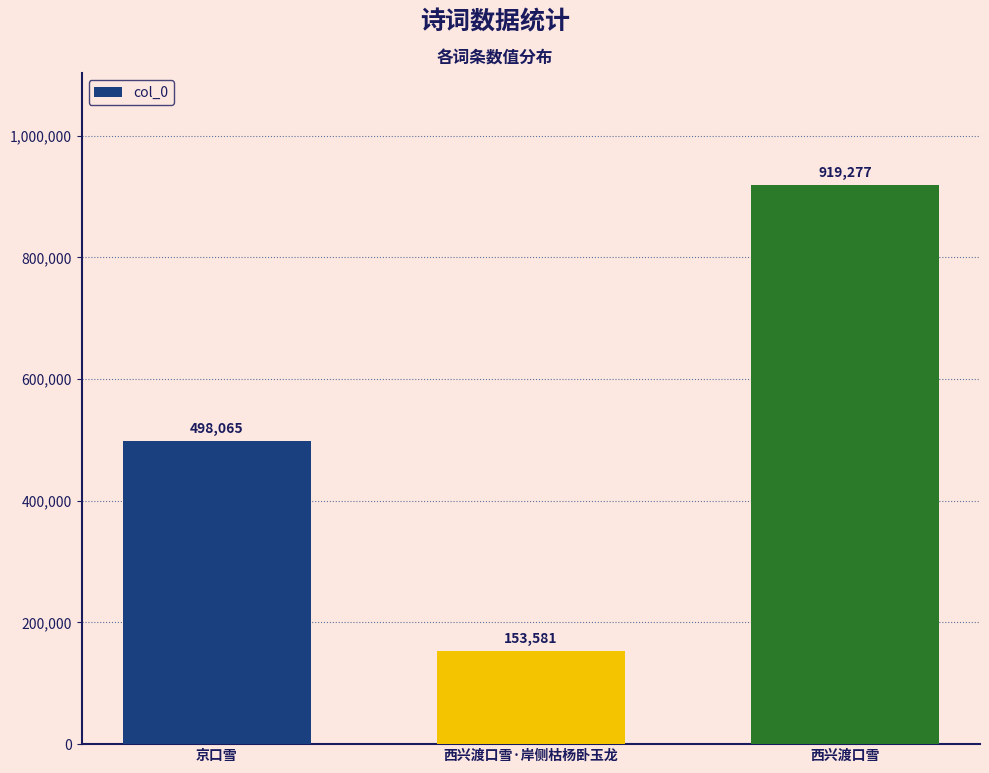

Does the chart contain stacked bars?

No